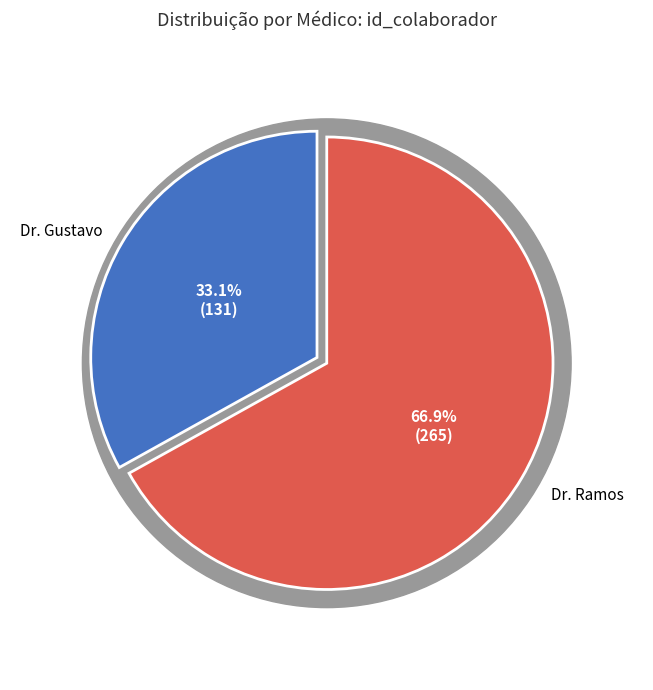

Is it true that Dr. Gustavo is 33% of the pie?

True